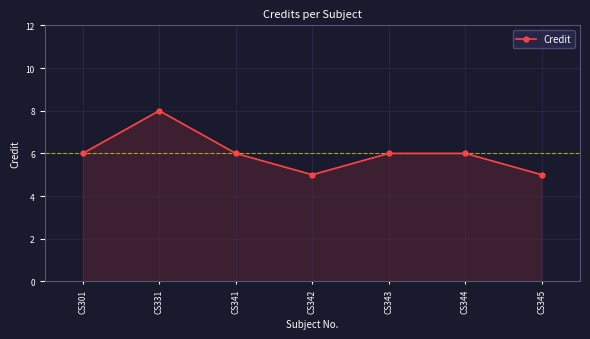

Read the value at CS343.

6